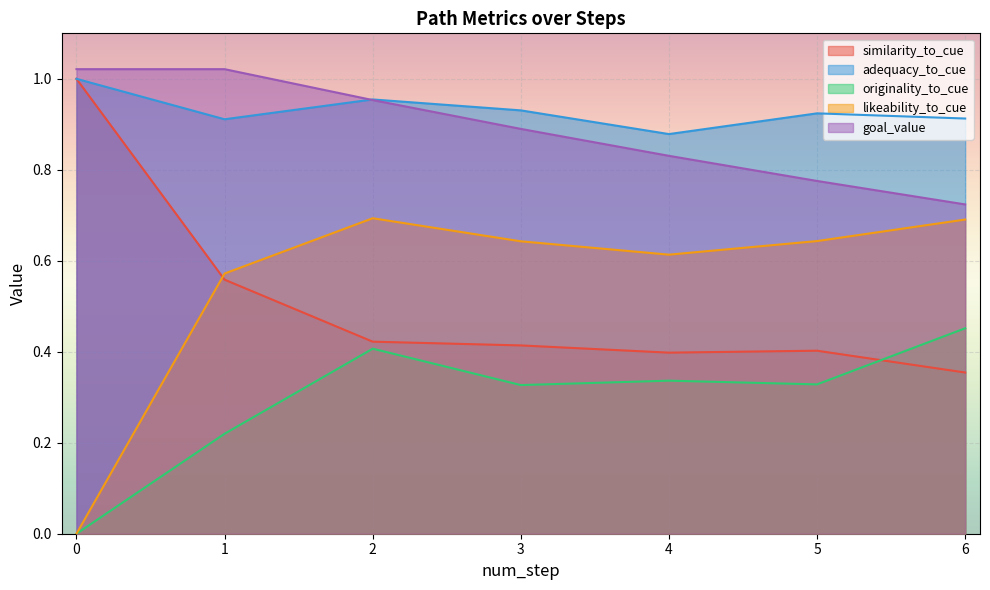

Between 6 and 4, which is larger?

4